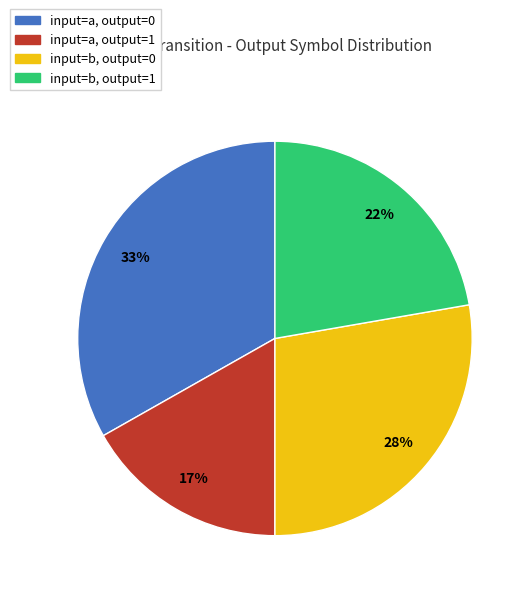

The input=a, output=0 slice represents 33% of the pie. True or false?

True